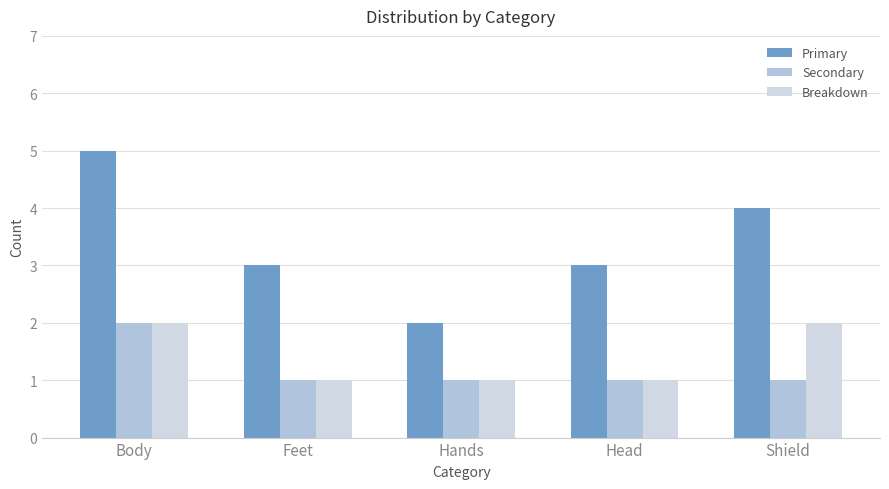

What is the label of the 2nd bar from the left?

Feet